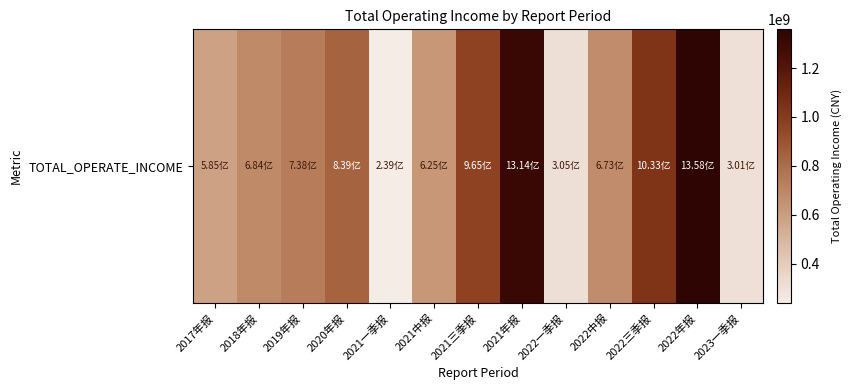

At which label is the value closest to 798451747?

2020年报